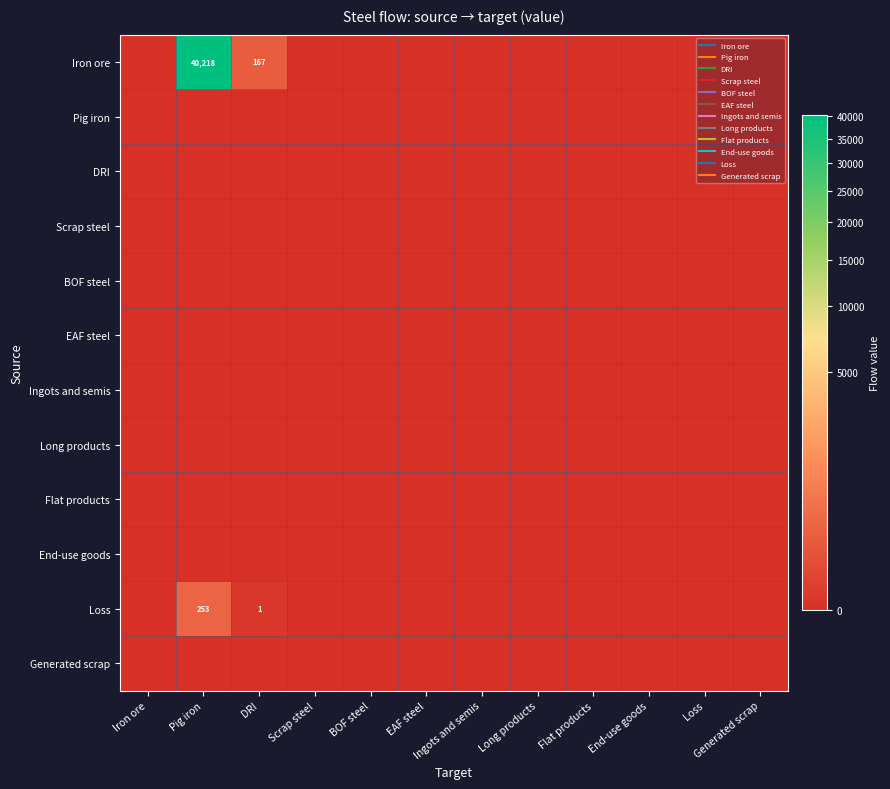

Rank the series at BOF steel from highest to lowest value.

Iron ore, Pig iron, DRI, Scrap steel, BOF steel, EAF steel, Ingots and semis, Long products, Flat products, End-use goods, Loss, Generated scrap